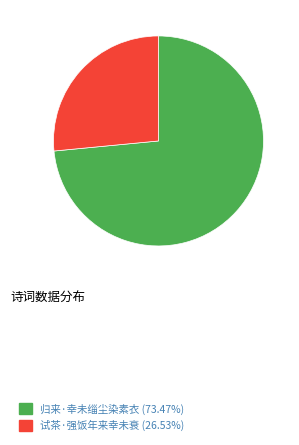

Do 试茶·强饭年来幸未衰 (26.53%) and 归来·幸未缁尘染素衣 (73.47%) together represent more than half of the pie?

Yes